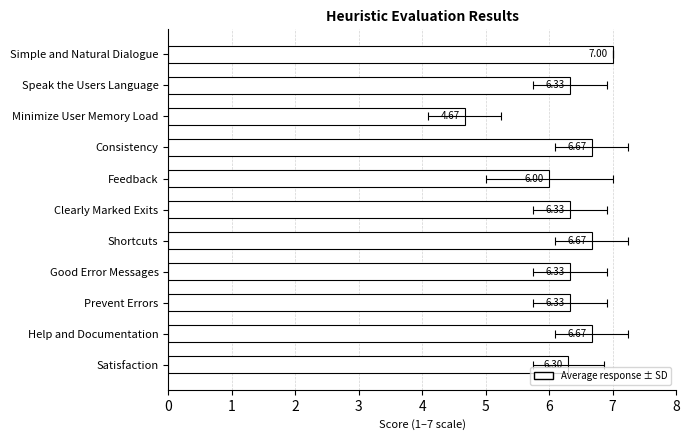

What is the value of the 1st bar from the left?

7.0